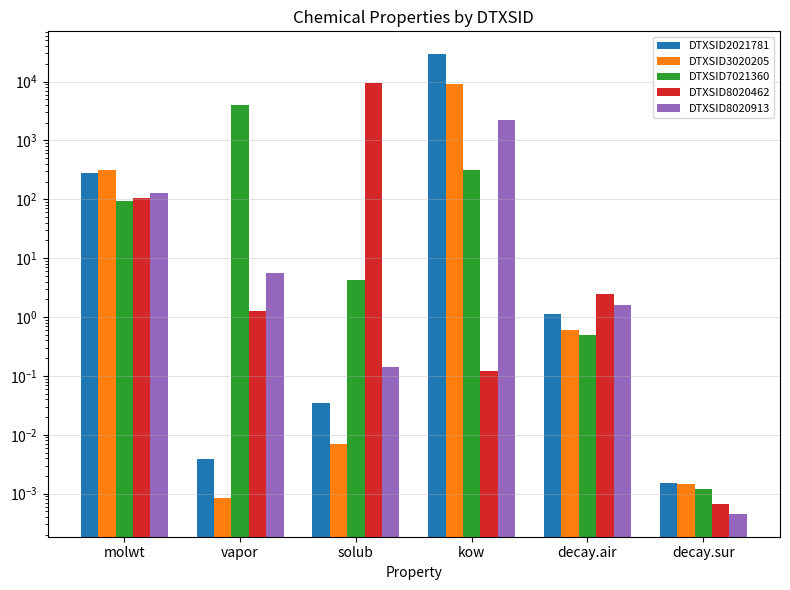

Reading left to right, list all the values displayed in this chart.

DTXSID2021781: 278.4	0.0	0.0	28995.3	1.1	0.0
DTXSID3020205: 312.4	0.0	0.0	8923.6	0.6	0.0
DTXSID7021360: 92.1	4059.0	4.3	310.6	0.5	0.0
DTXSID8020462: 106.1	1.3	9552.0	0.1	2.5	0.0
DTXSID8020913: 128.2	5.7	0.1	2239.2	1.6	0.0